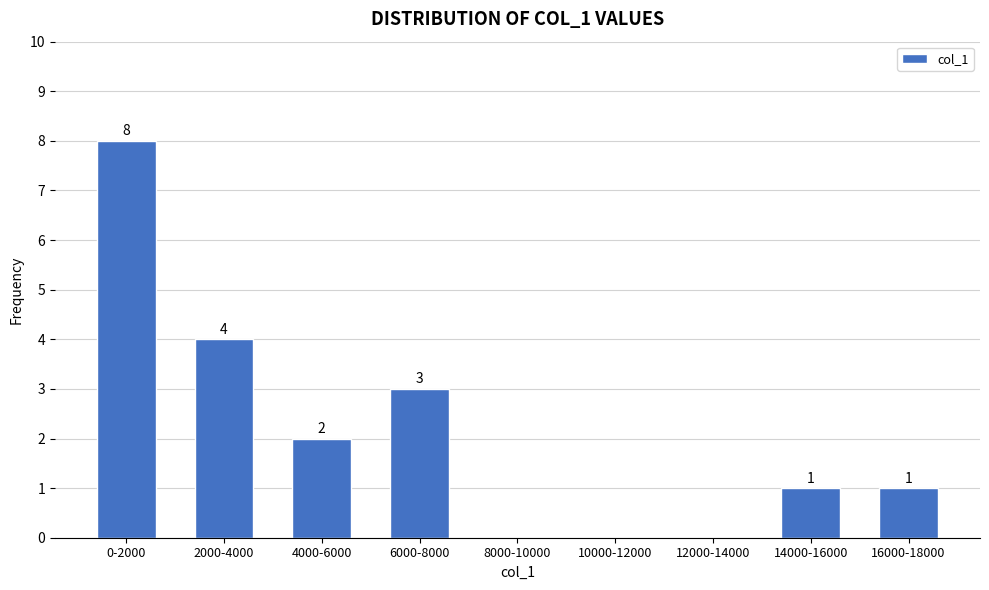

Reading left to right, transcribe all the data shown in this chart.

0-2000=8	2000-4000=4	4000-6000=2	6000-8000=3	8000-10000=0	10000-12000=0	12000-14000=0	14000-16000=1	16000-18000=1